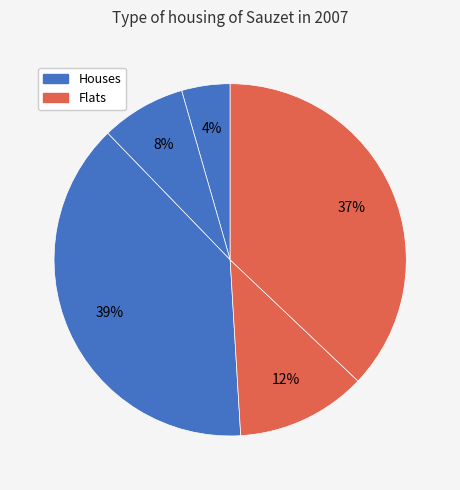

How many slices are in this pie chart?

5